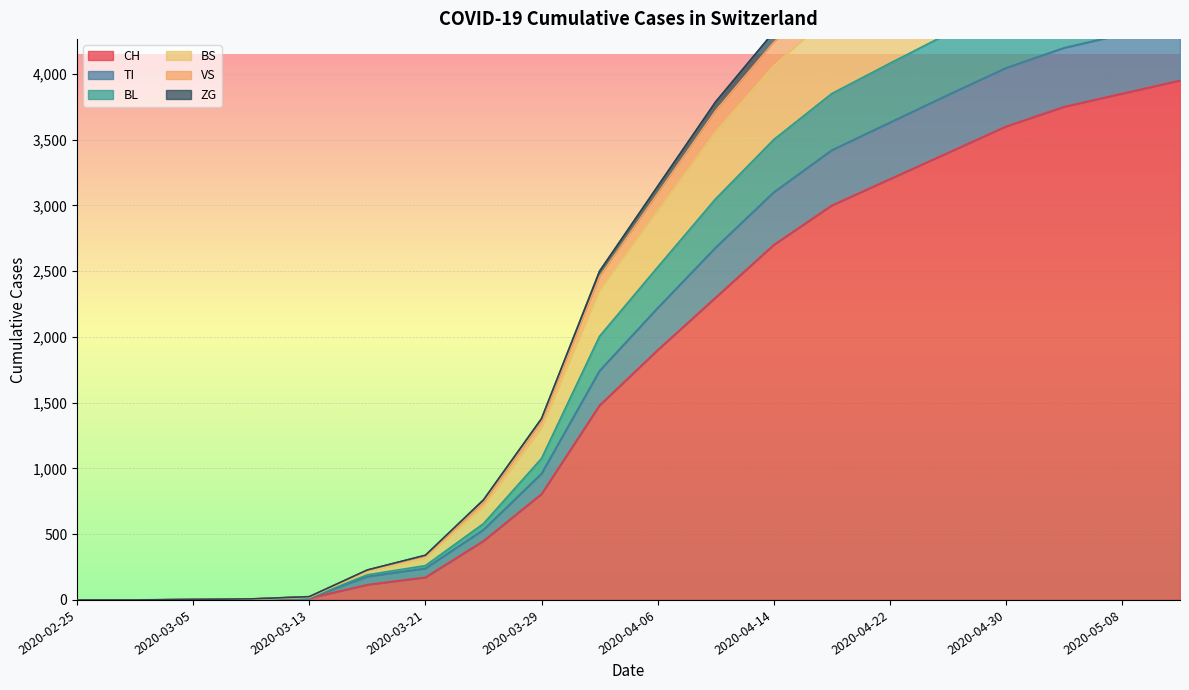

What is the difference between the BS values at 2020-04-14 and 2020-04-22?

685